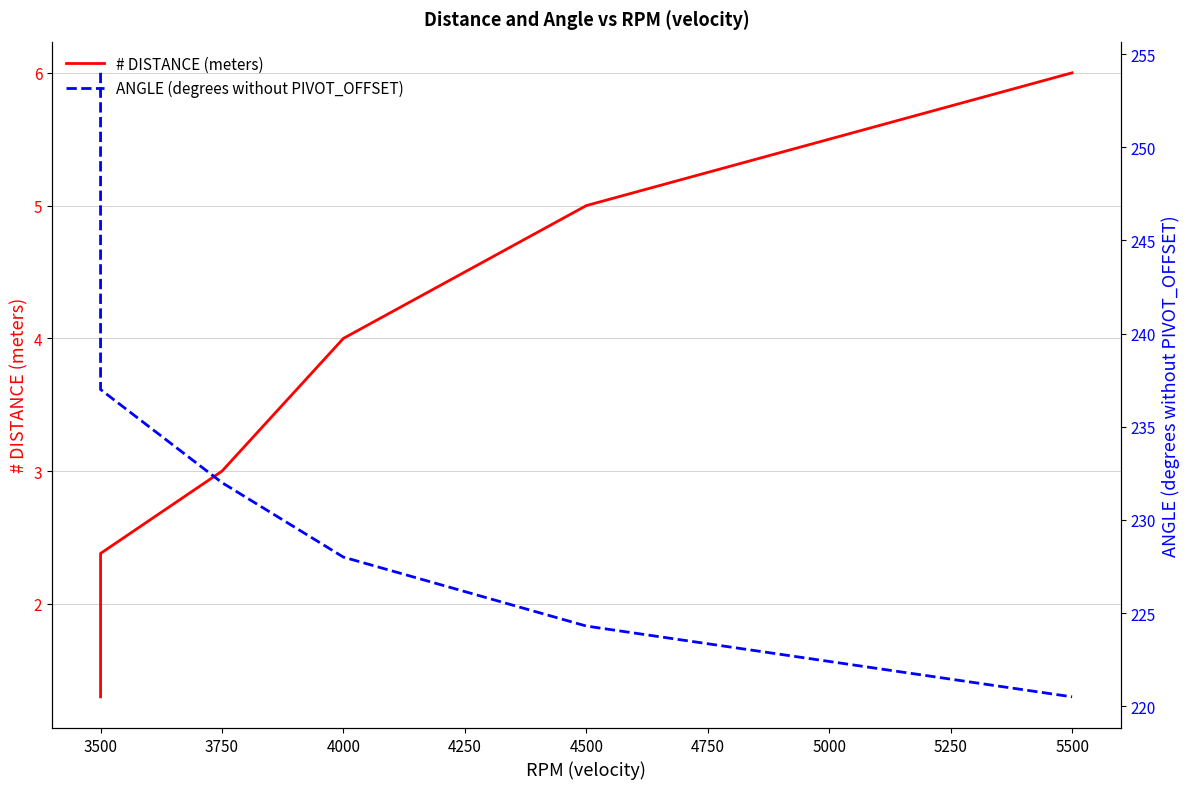

What is the difference between the maximum and minimum values in the # DISTANCE (meters) series?

4.7